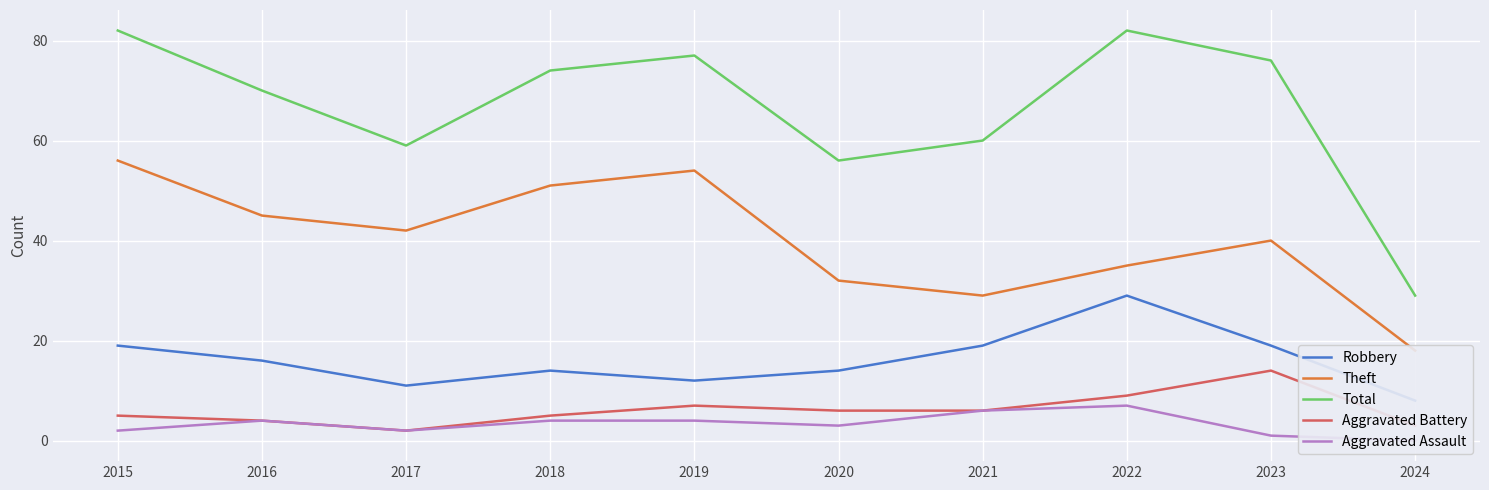

How many lines are shown in the chart?

5